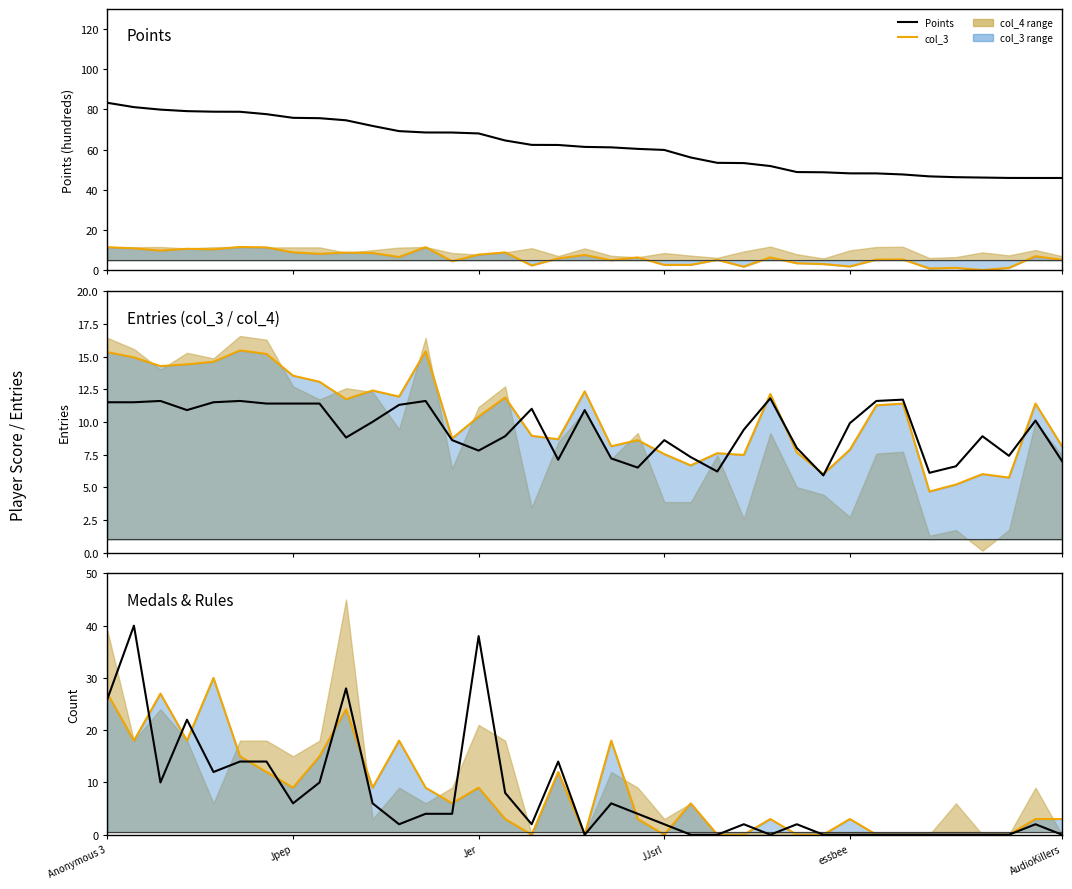

What value does the Points series have at 25?

51.9